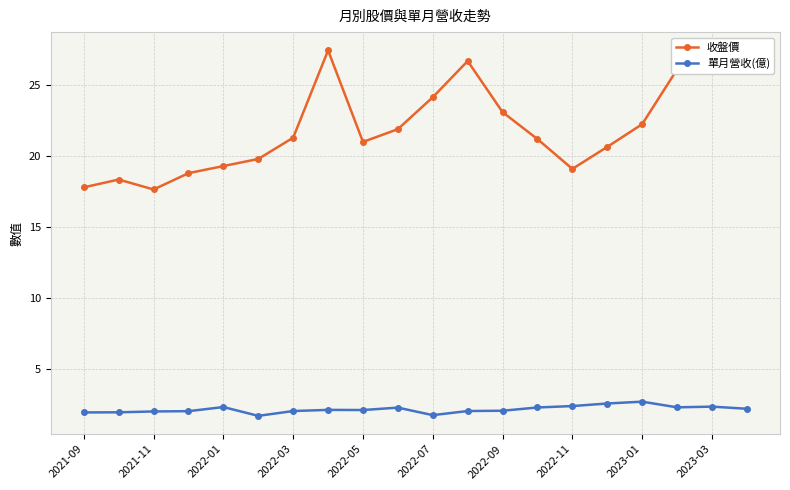

Which series has the widest spread of values?

收盤價